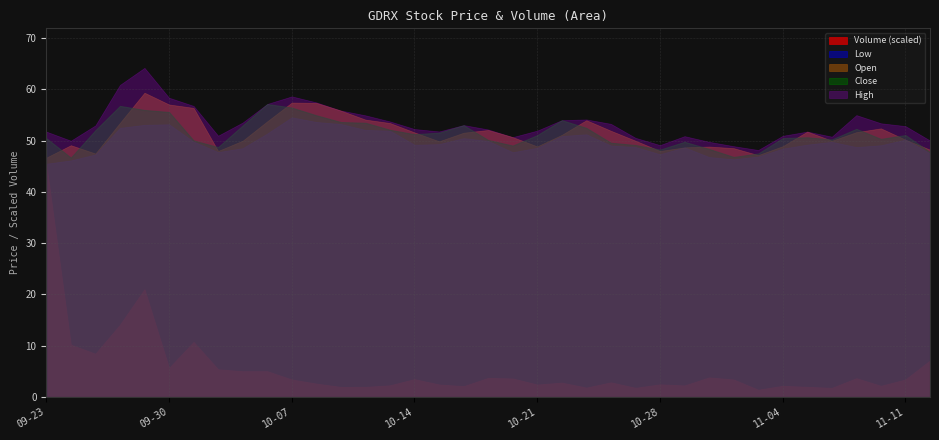

True or false: Volume (scaled) and Close intersect in this chart.

False